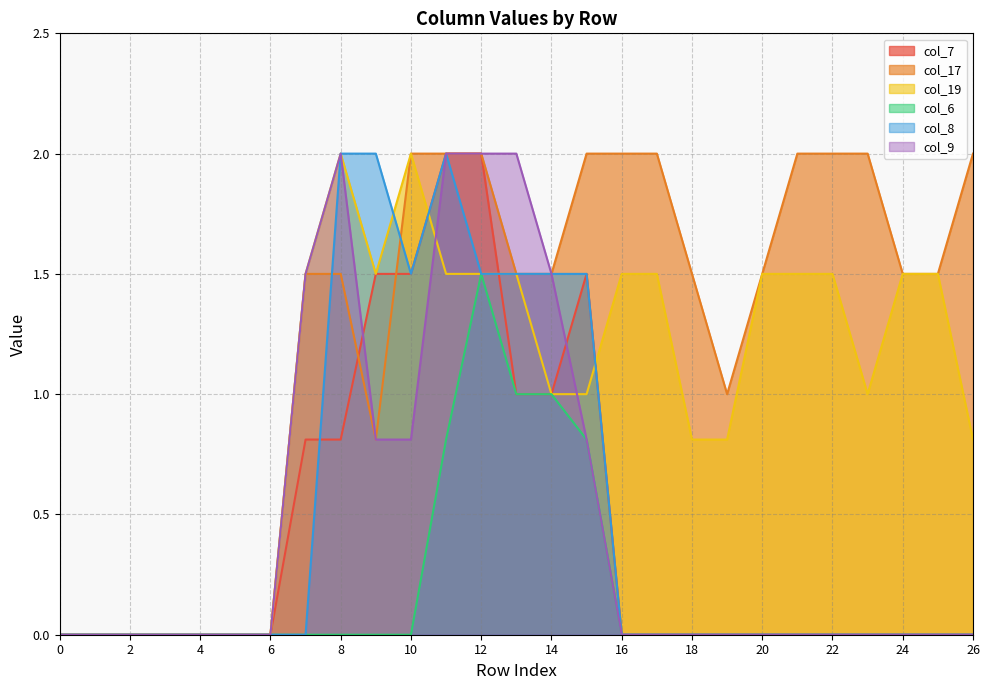

Which series has the largest range (max minus min)?

col_7